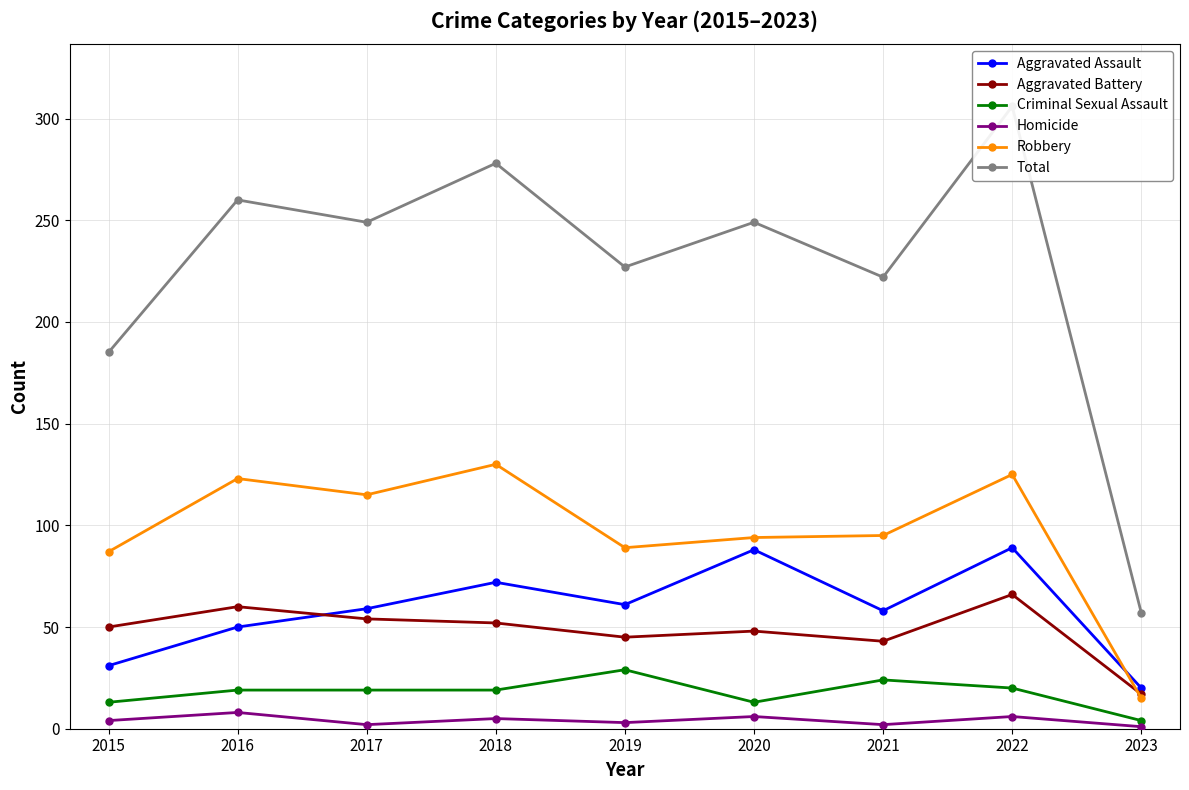

True or false: Homicide has more than 1 interior local peaks.

True